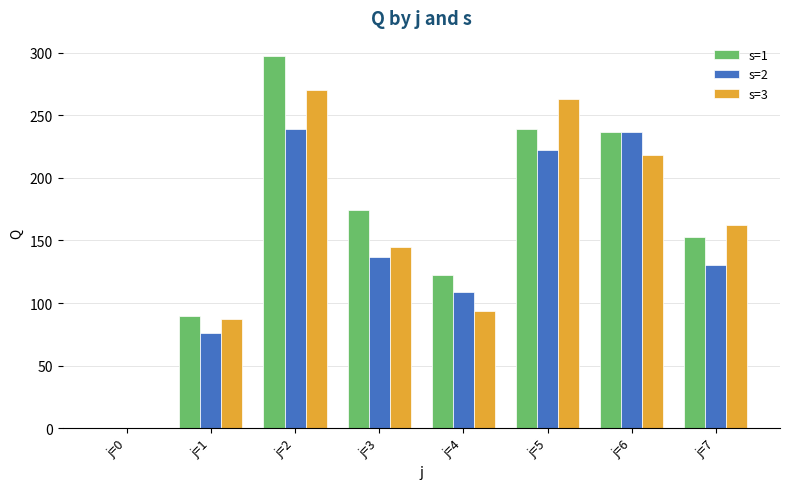

Is it true that s=2 equals 317 at j=6?

False